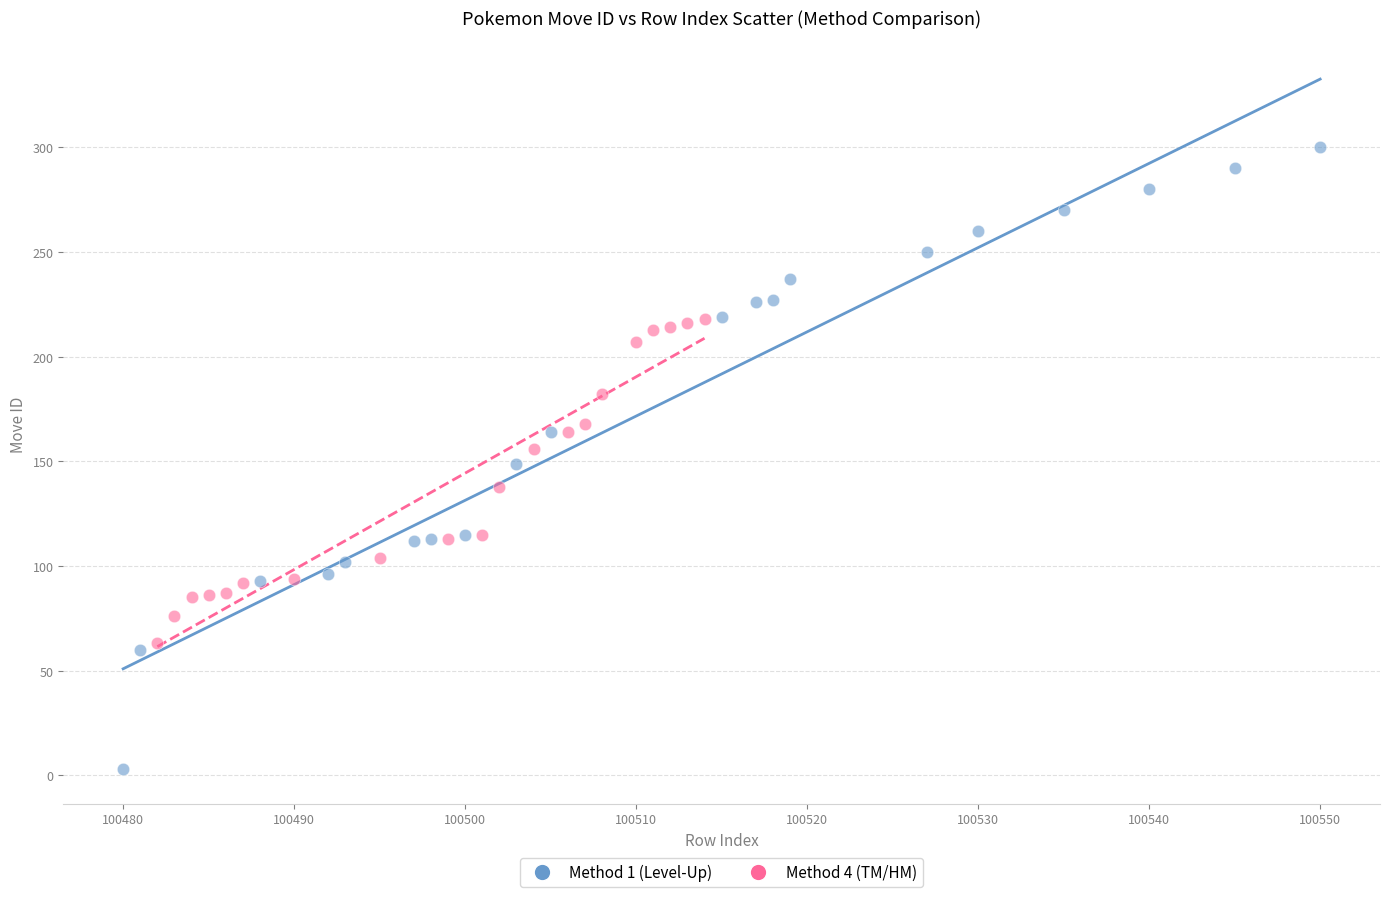

Which series contains the highest Y value?

Method 1 (Level-Up)